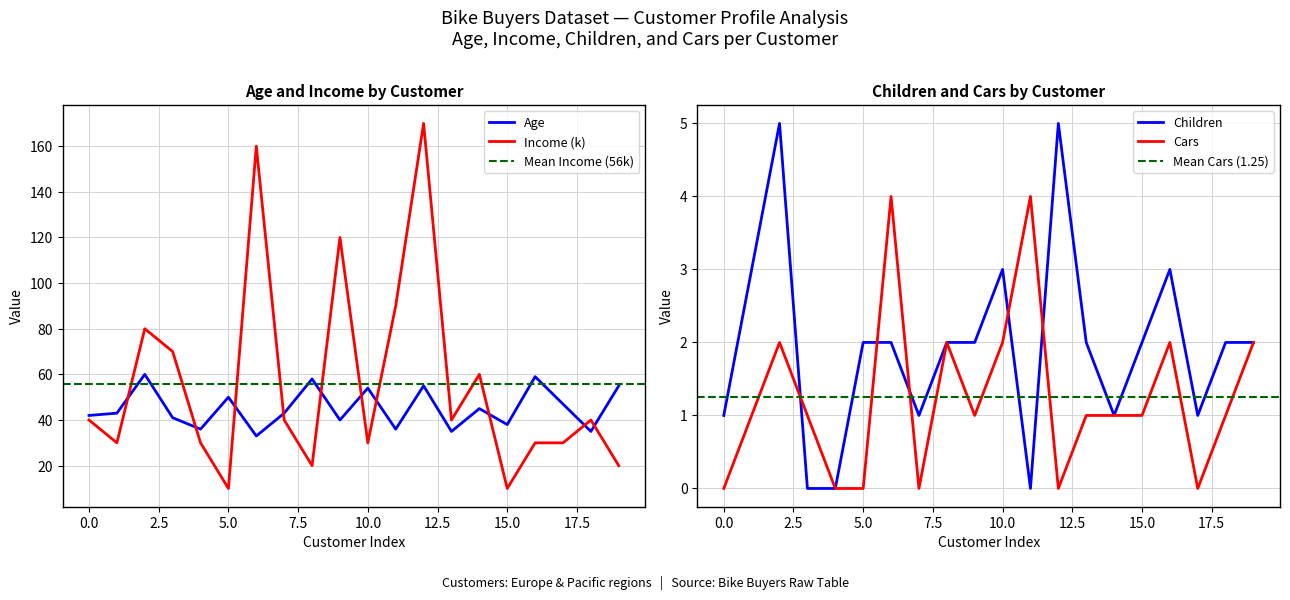

What is the average value of the Age series?

45